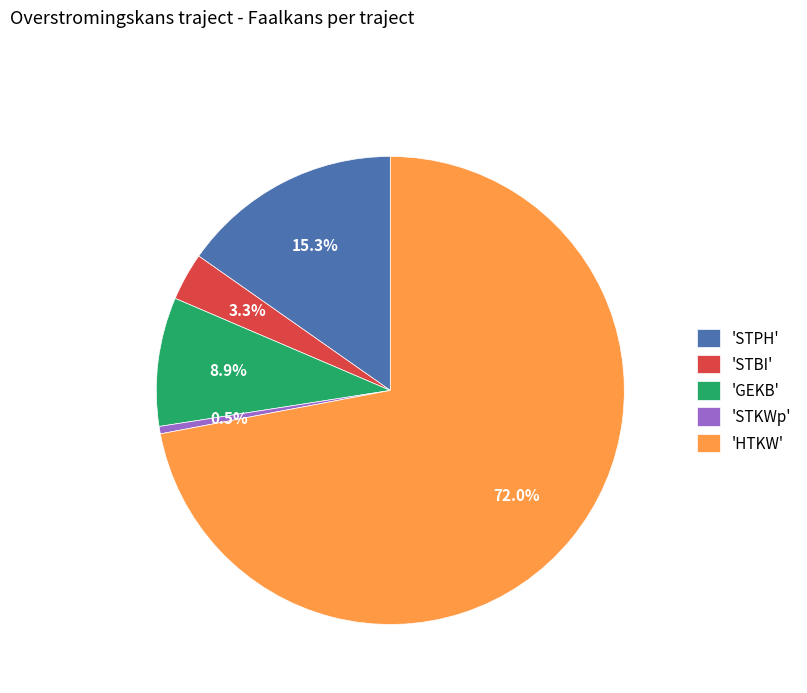

Does any single category account for the majority?

Yes